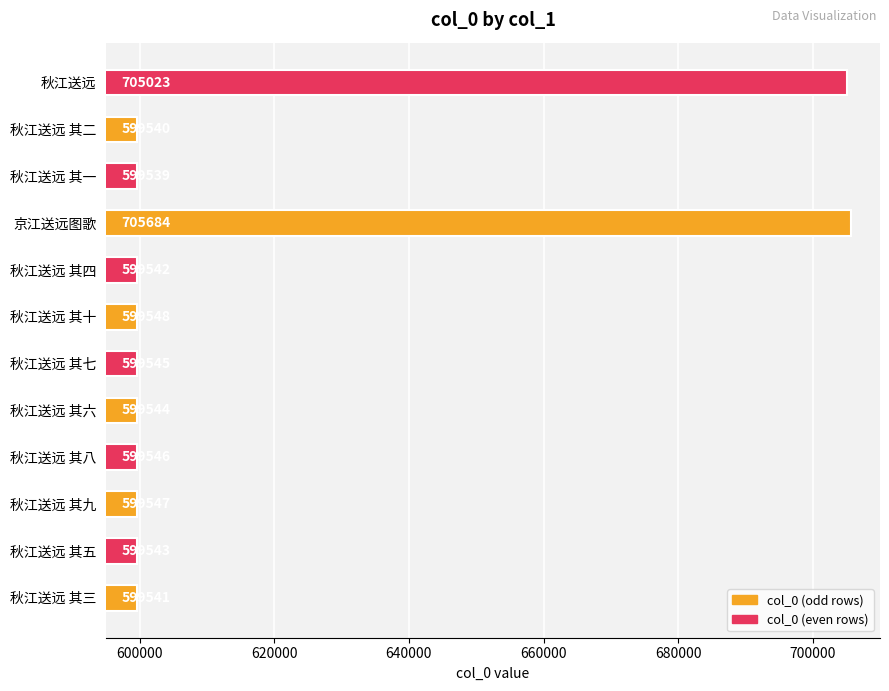

Rank the categories by value from highest to lowest.

京江送远图歌, 秋江送远, 秋江送远 其十, 秋江送远 其九, 秋江送远 其八, 秋江送远 其七, 秋江送远 其六, 秋江送远 其五, 秋江送远 其四, 秋江送远 其三, 秋江送远 其二, 秋江送远 其一